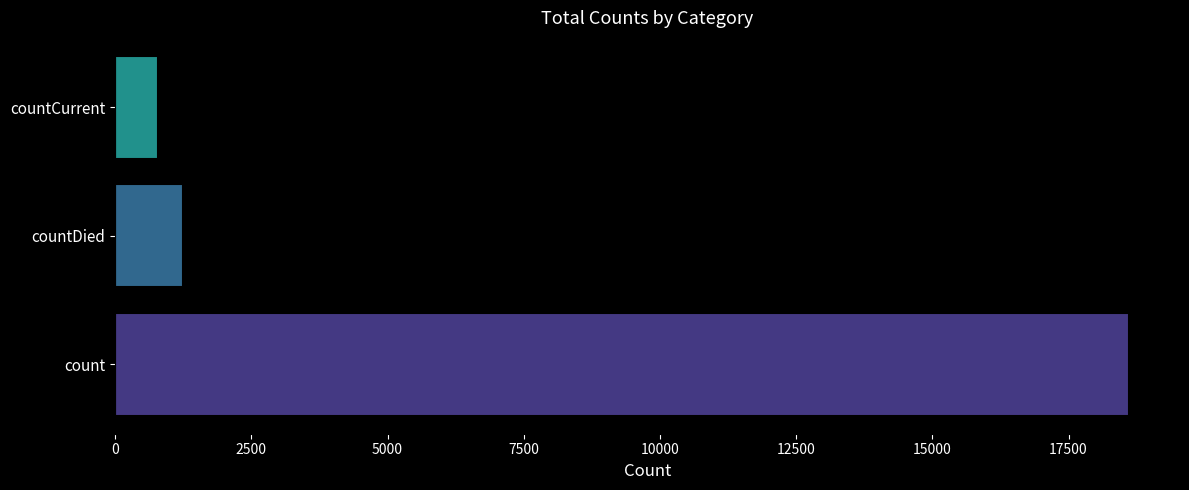

Between countDied and count, which is larger?

count